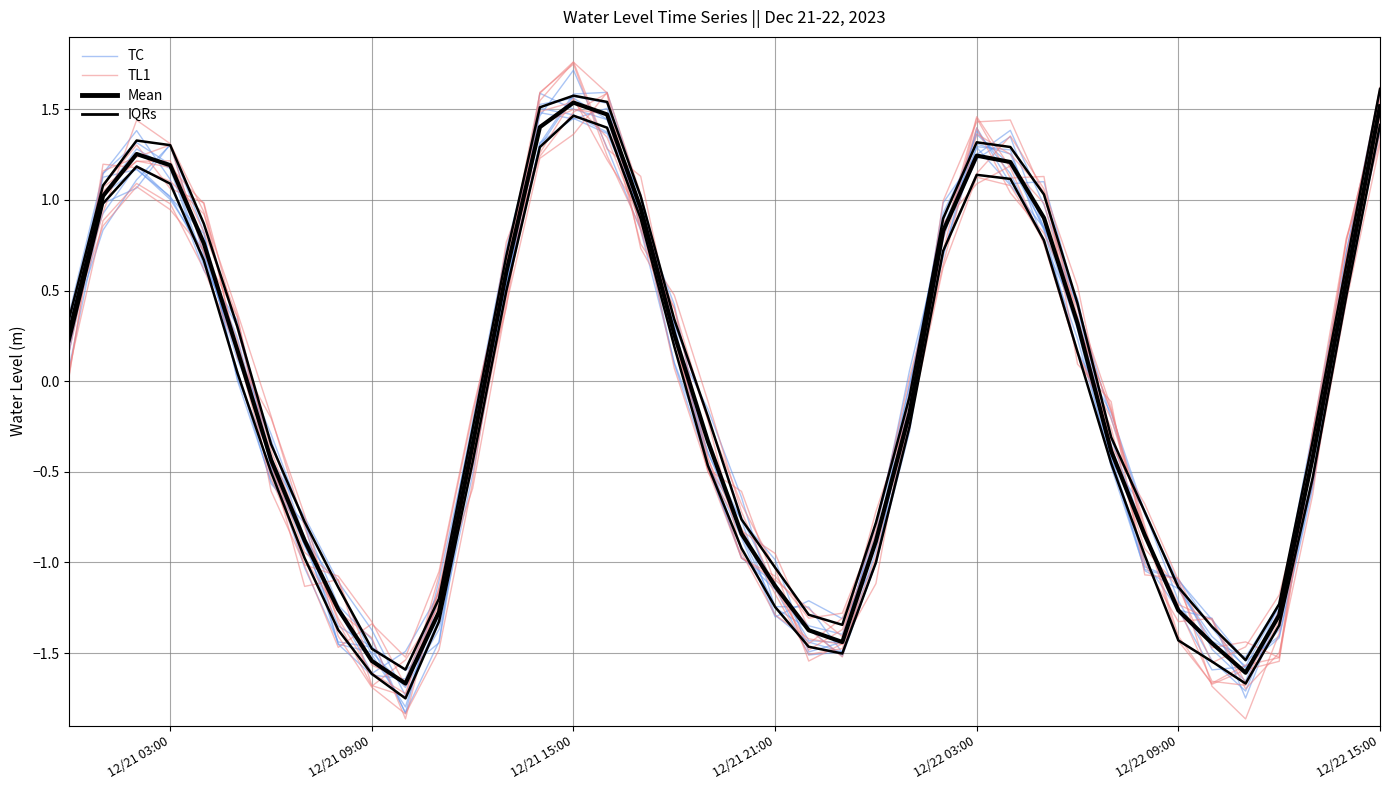

What is the average value of the IQRs series?

-0.2